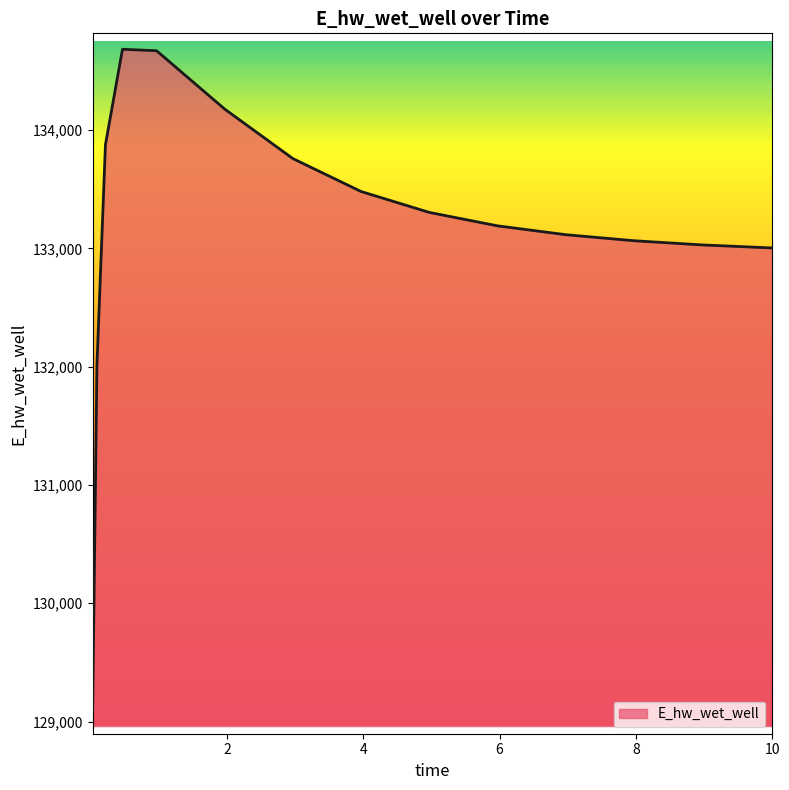

What is the maximum value shown in the chart?

134682.4